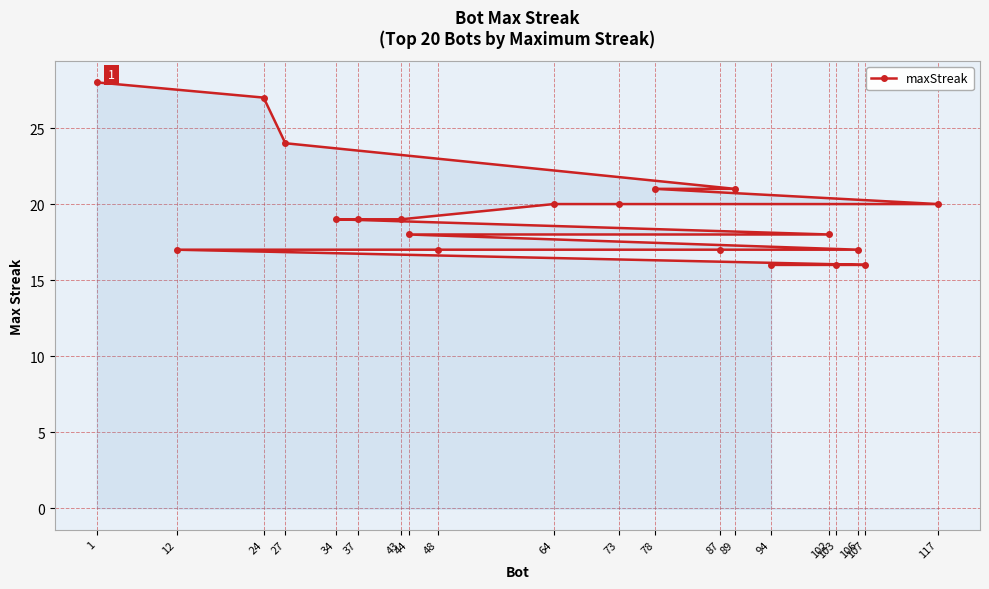

Rank the categories by value from lowest to highest.

107, 103, 94, 106, 87, 48, 12, 102, 44, 43, 37, 34, 117, 73, 64, 89, 78, 27, 24, 1